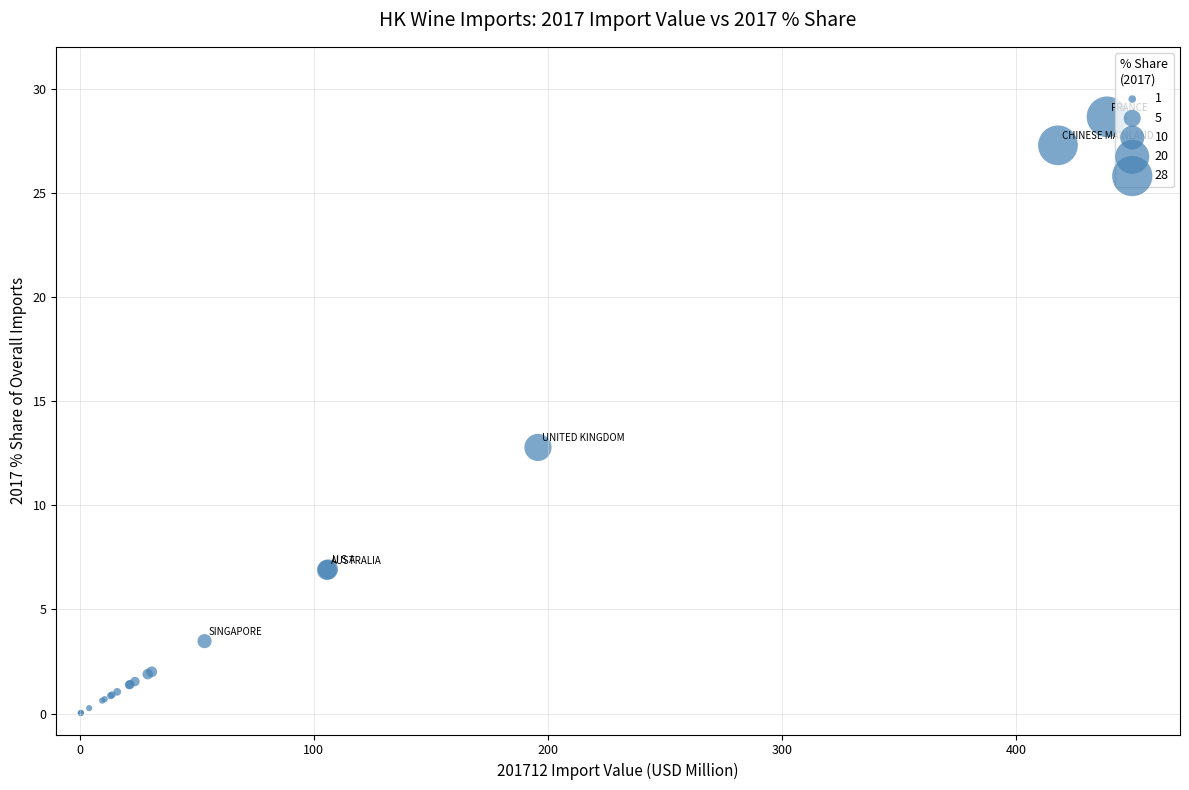

What Y value in the scatter plot is closest to 14?

12.8